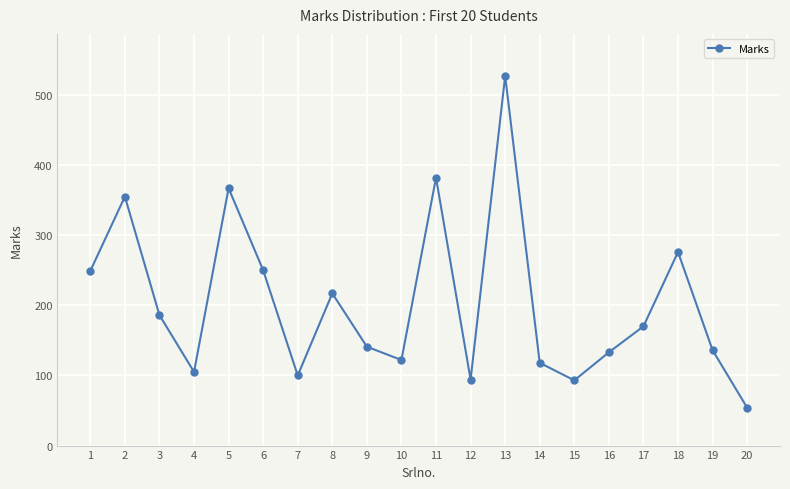

The value at 2 is 87. True or false?

False